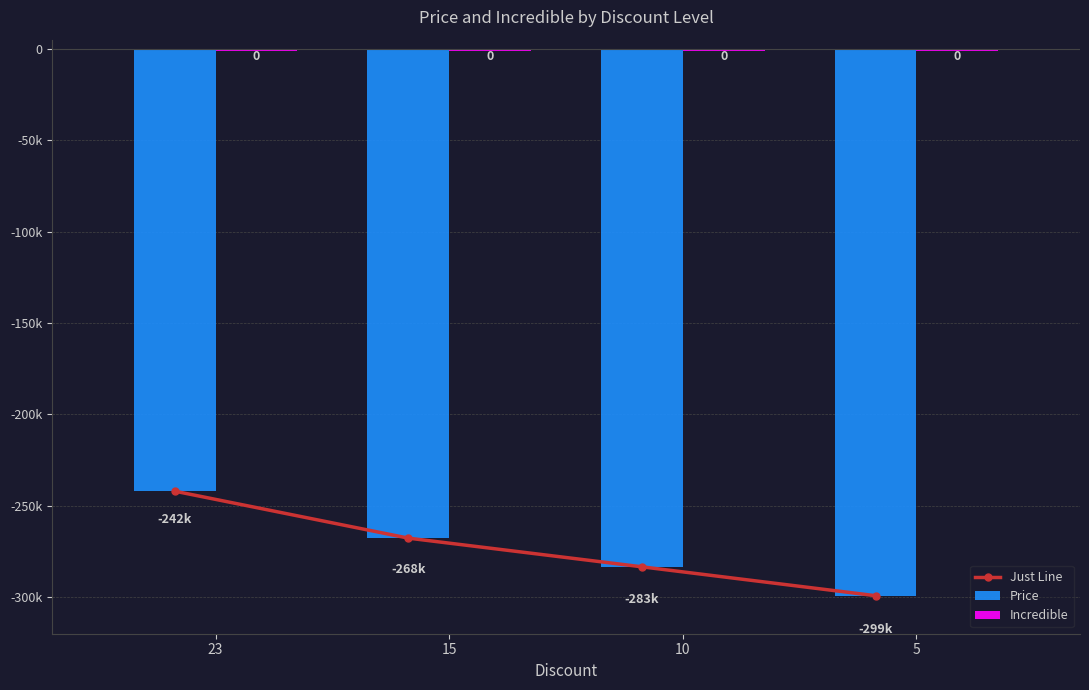

Reading left to right, what are all the values shown in this chart?

Just Line: 23=-242000	15=-267700	10=-283400	5=-299200
Price: 23=-242000	15=-267700	10=-283400	5=-299200
Incredible: 23=-1000	15=-1000	10=-1000	5=-1000